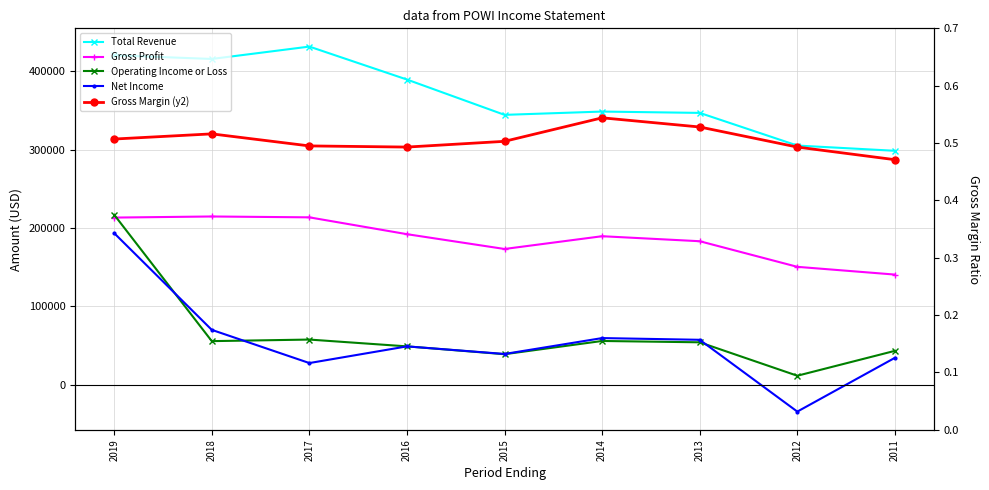

How many data points in Operating Income or Loss are above 54100?

4